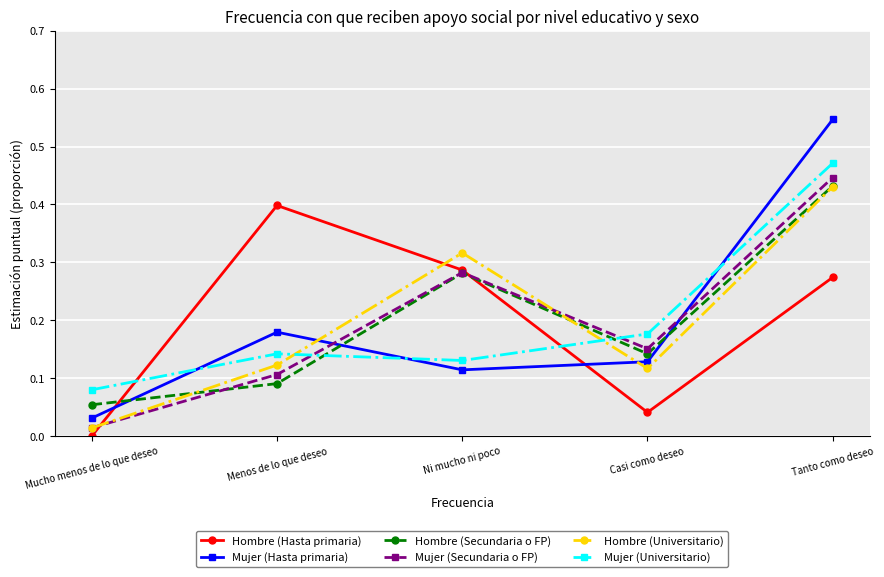

Is this an area chart (filled region under the line)?

No